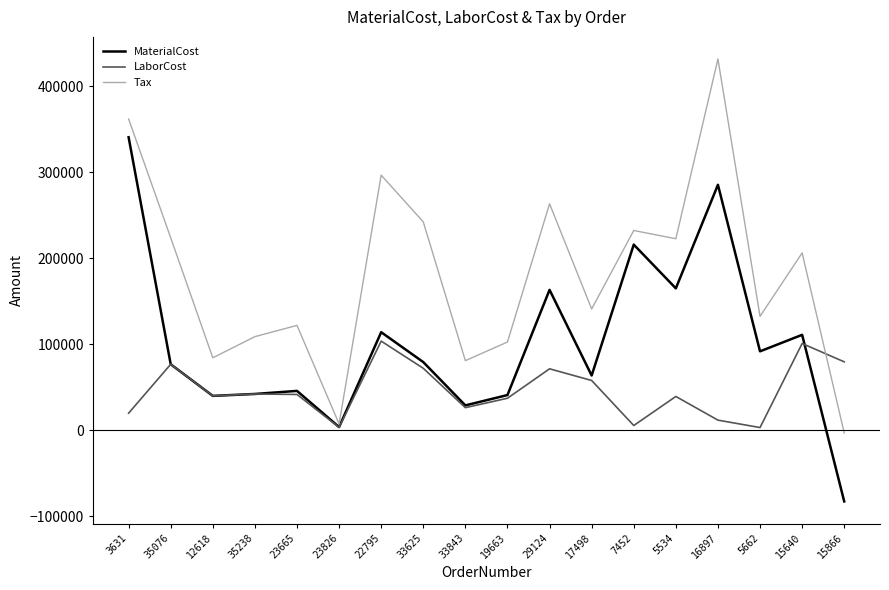

Which series has the largest range (max minus min)?

Tax